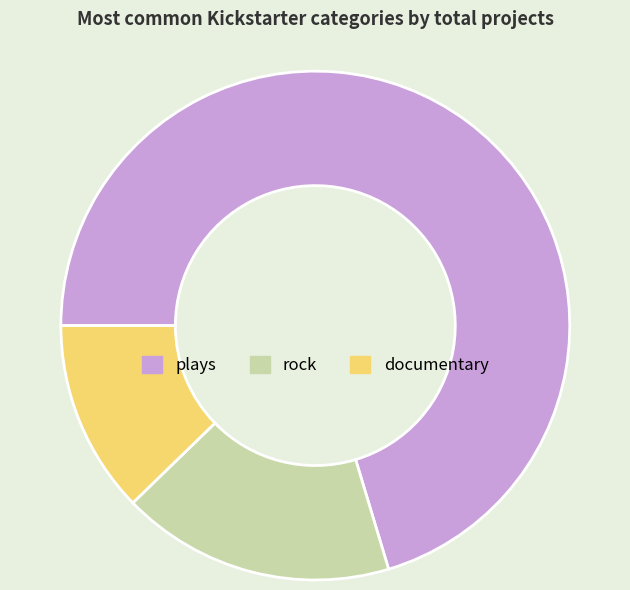

Which has a higher value, rock or documentary?

rock